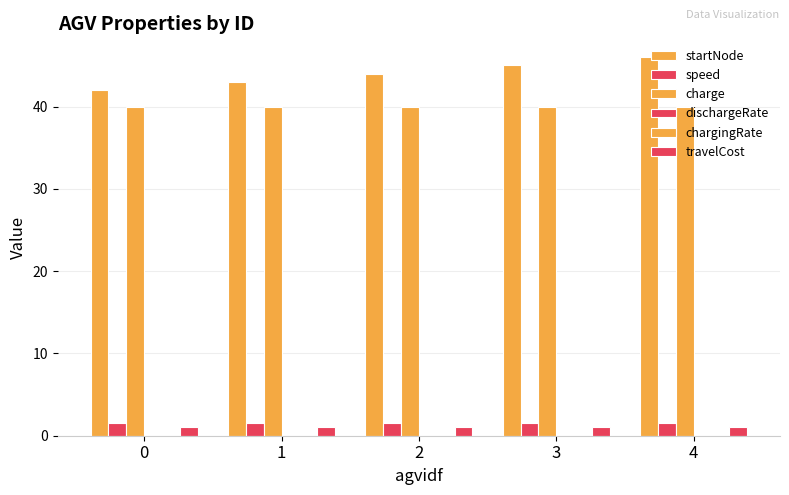

What is the total value across all series at 3?

87.5